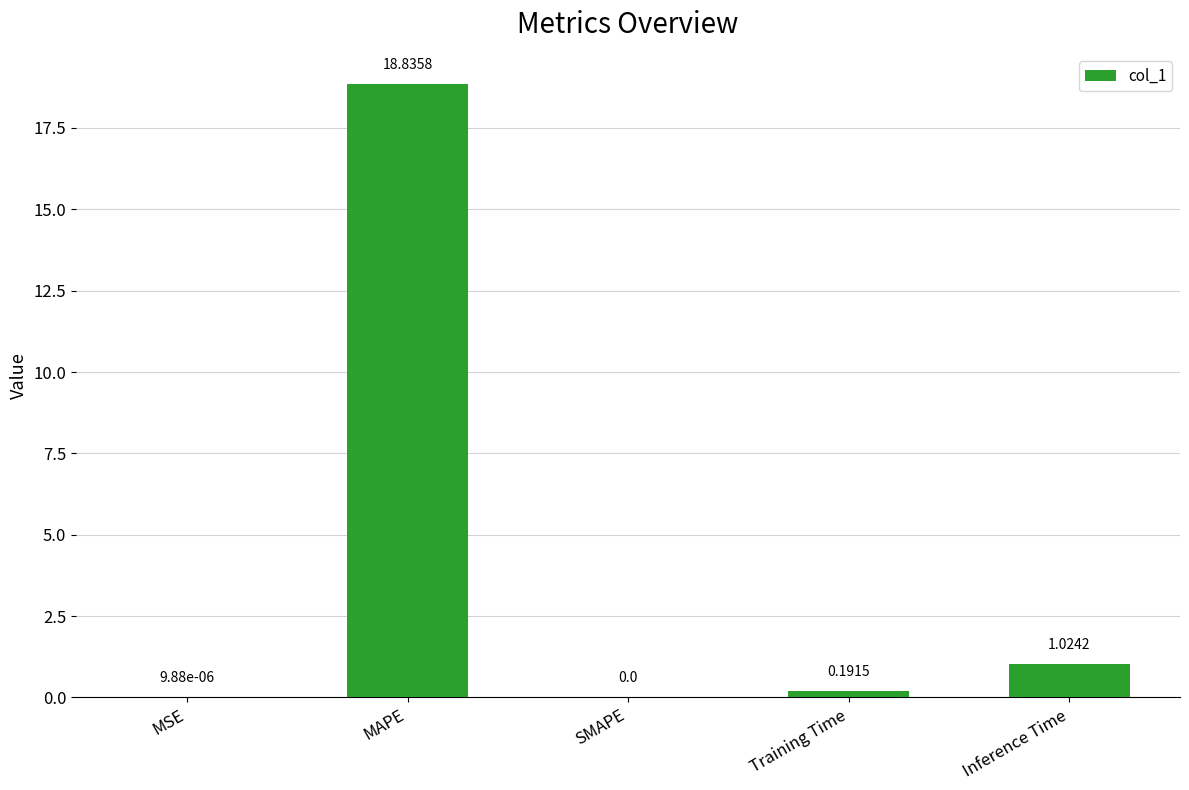

Is it true that the value at MSE is 0.0?

True